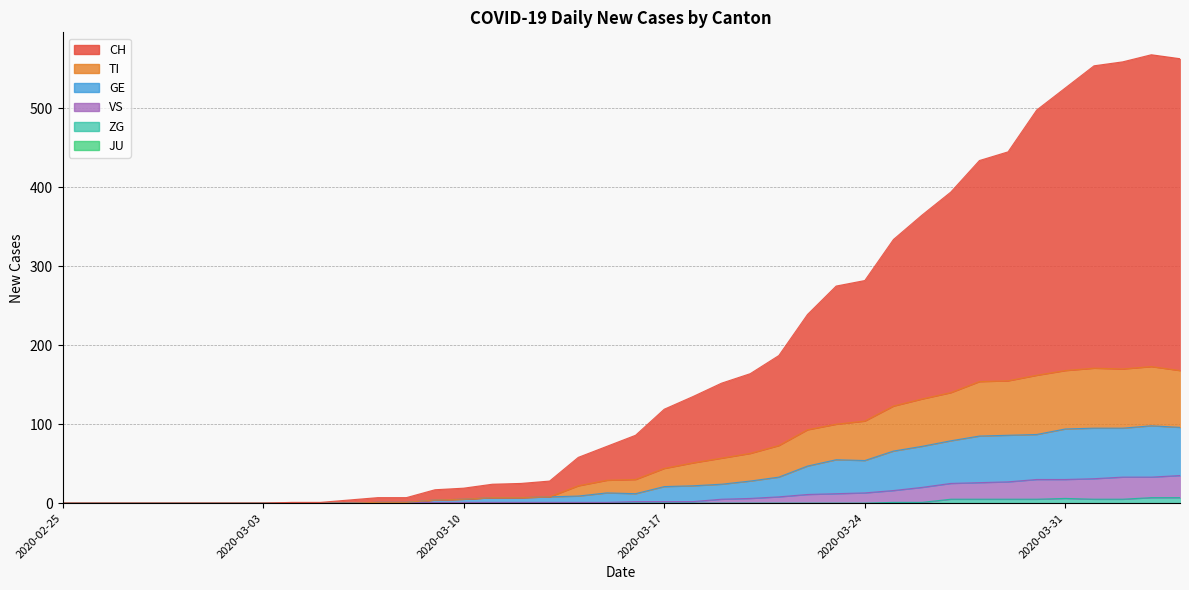

True or false: GE has a value of 17 at 2020-03-16.

False